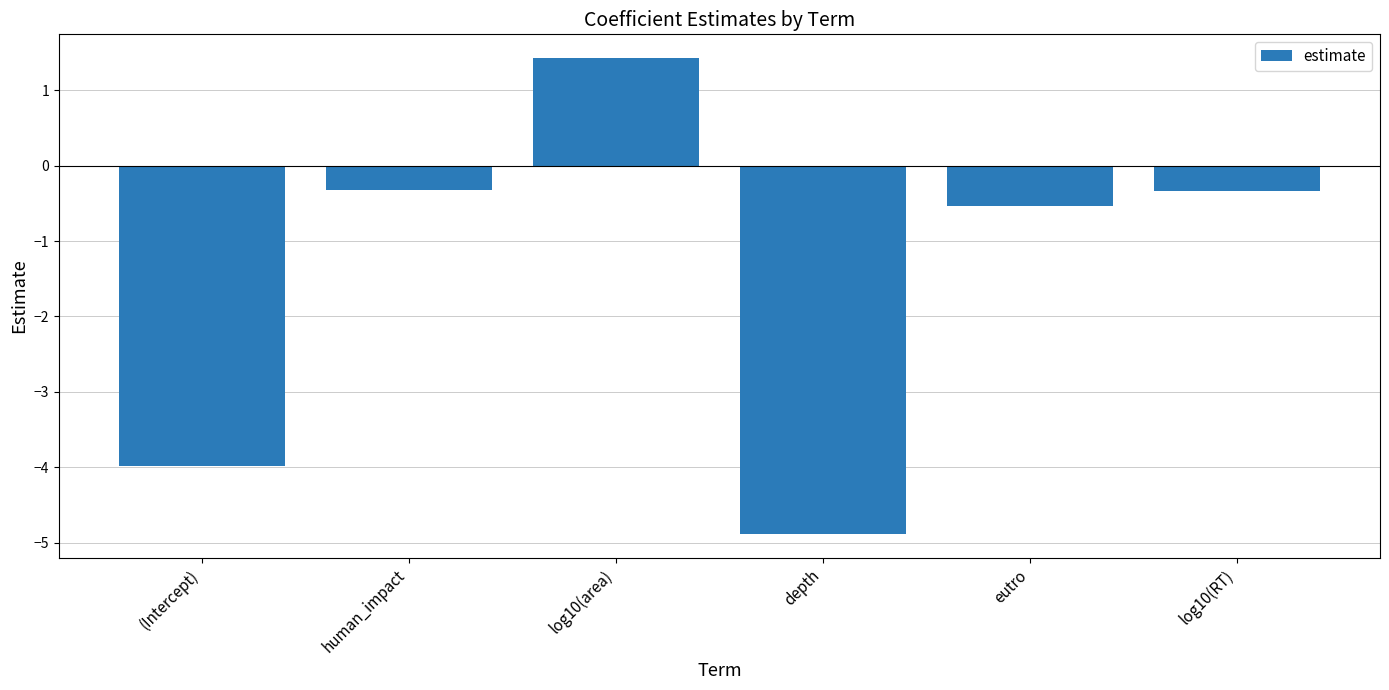

What is the change in value from (Intercept) to depth?

-0.9